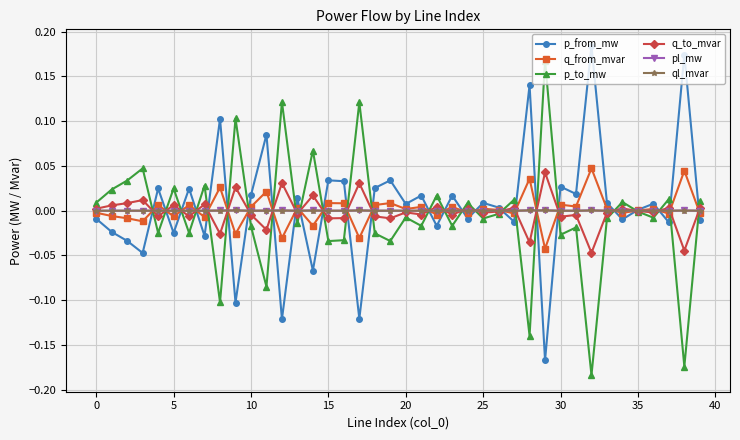

How many times do p_to_mw and ql_mvar cross each other?

26